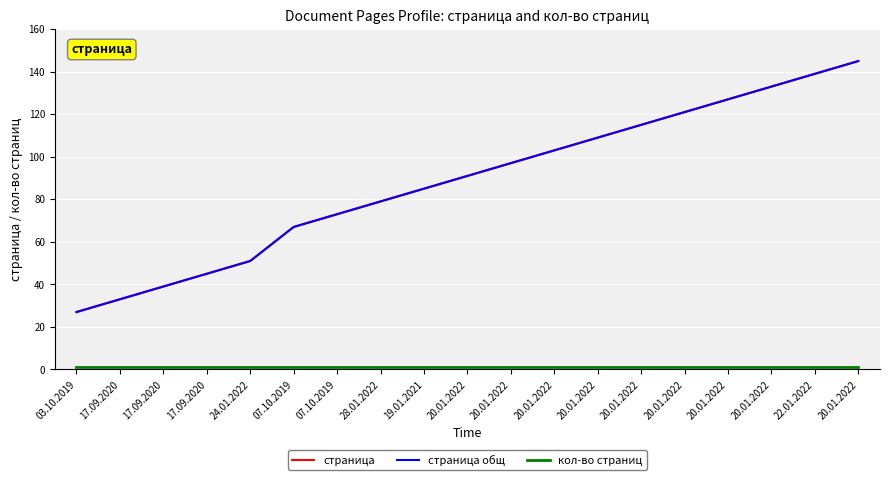

Does the chart display data point markers on the line(s)?

No